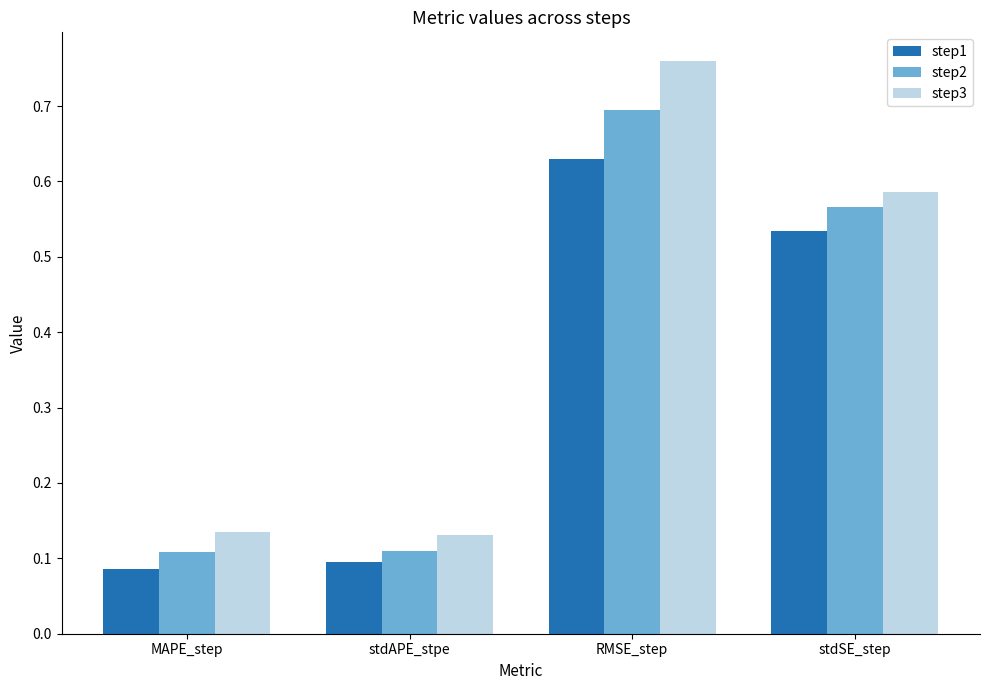

What is the sum of the step3 values at RMSE_step and stdSE_step?

1.3